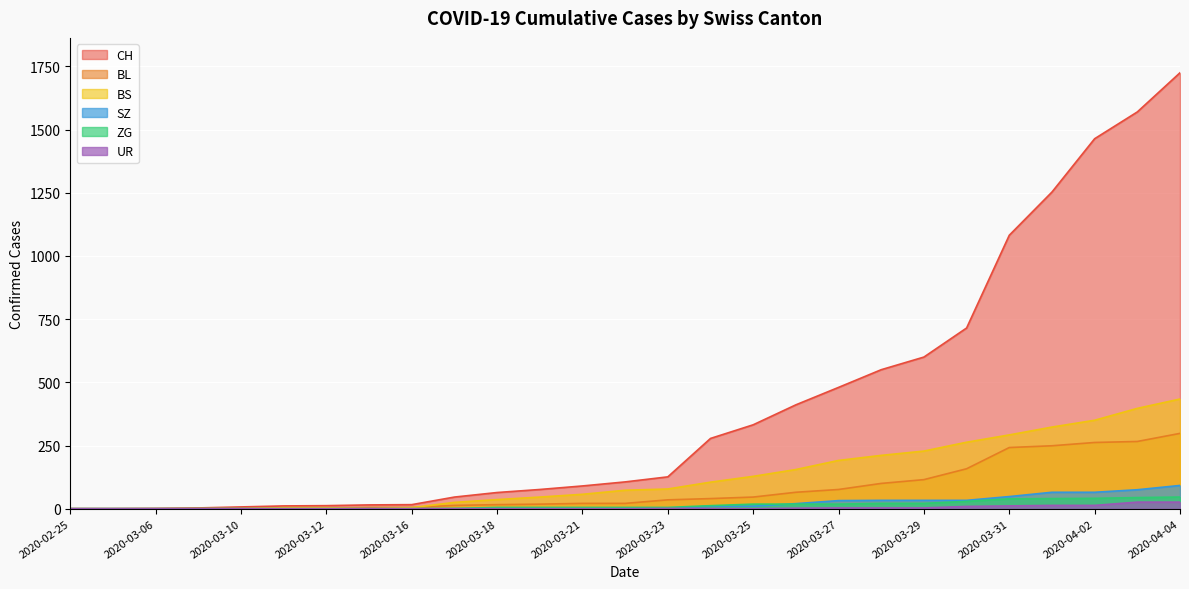

At how many categories does at least one series exceed 318?

11